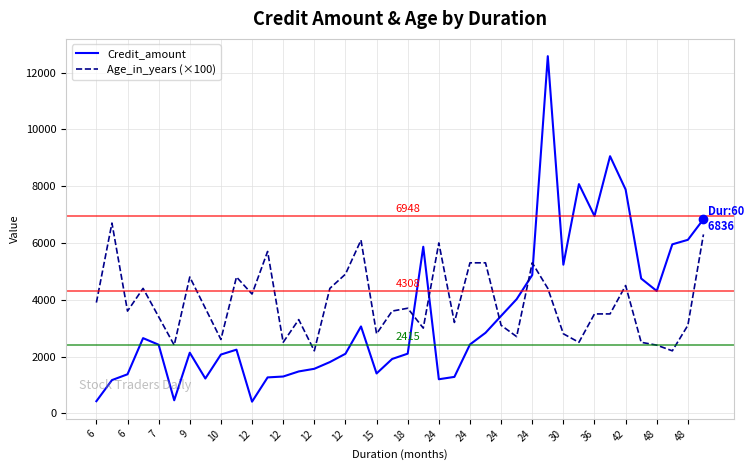

True or false: Age_in_years (×100) and Credit_amount cross at least once.

True